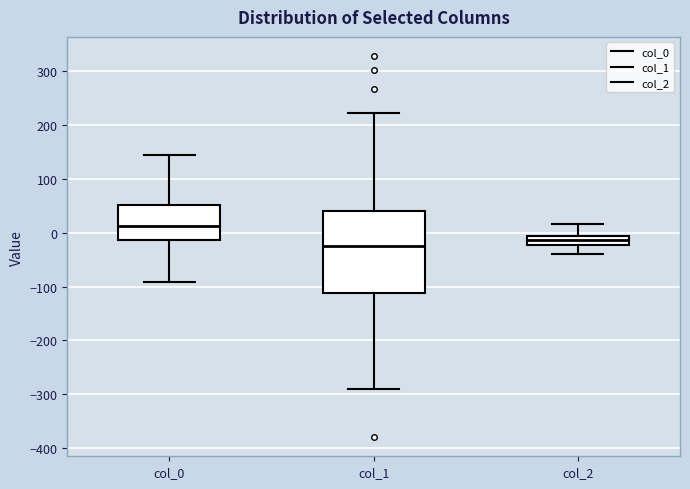

Reading left to right, read every box against the y-axis: the position of its median line, the range the box covers, and the ends of its whiskers. The values are not printed on the chart, so give them approximately, as read against the axis.

col_0: median 10, box -10 to 50, whiskers -90 to 140
col_1: median -20, box -110 to 40, whiskers -290 to 220
col_2: median -10 (inside the box), box -20 to -10, whiskers -40 to 20